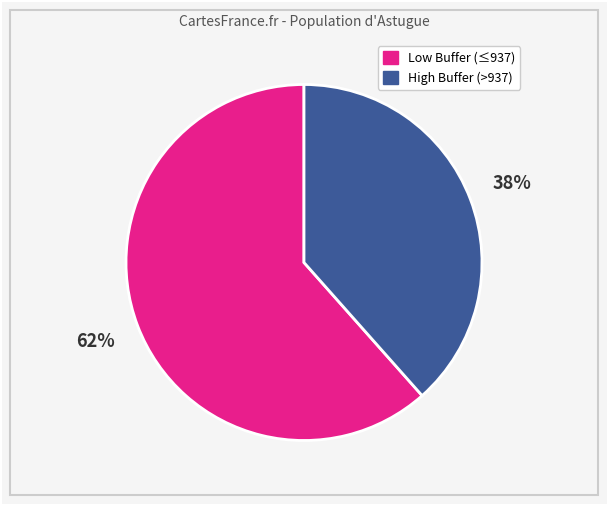

To the nearest percent, what is the combined percentage of High Buffer (>937) and Low Buffer (≤937)?

100%